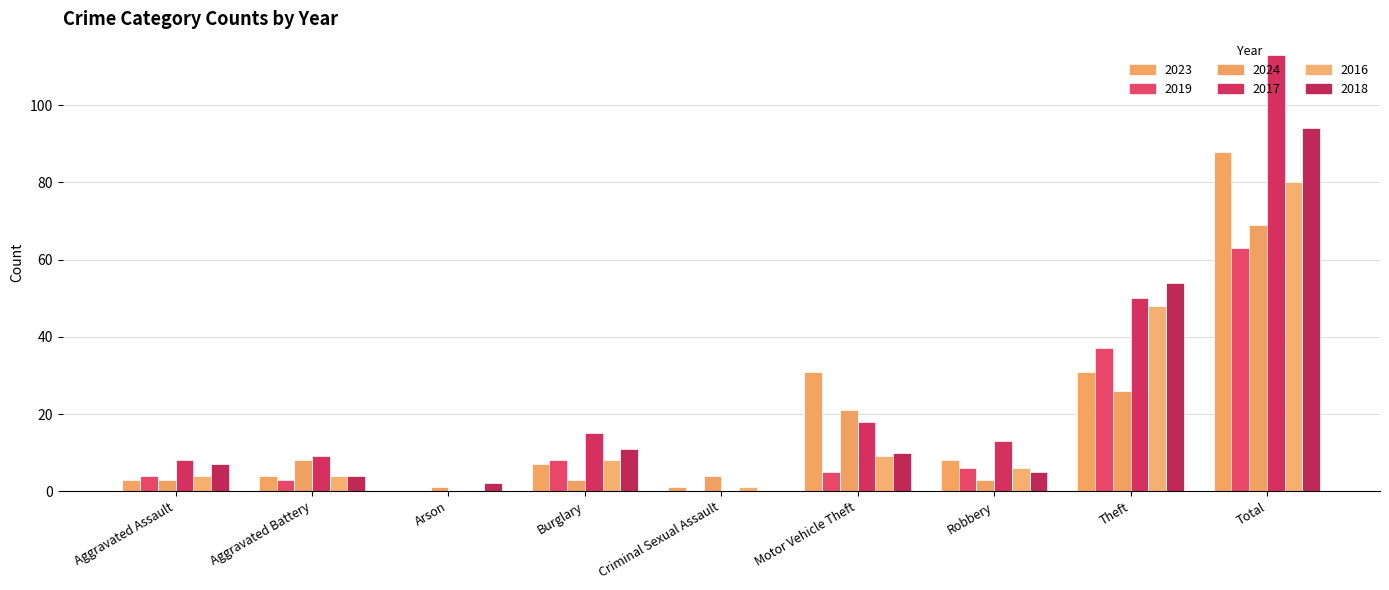

How many categories are shown in the chart?

9